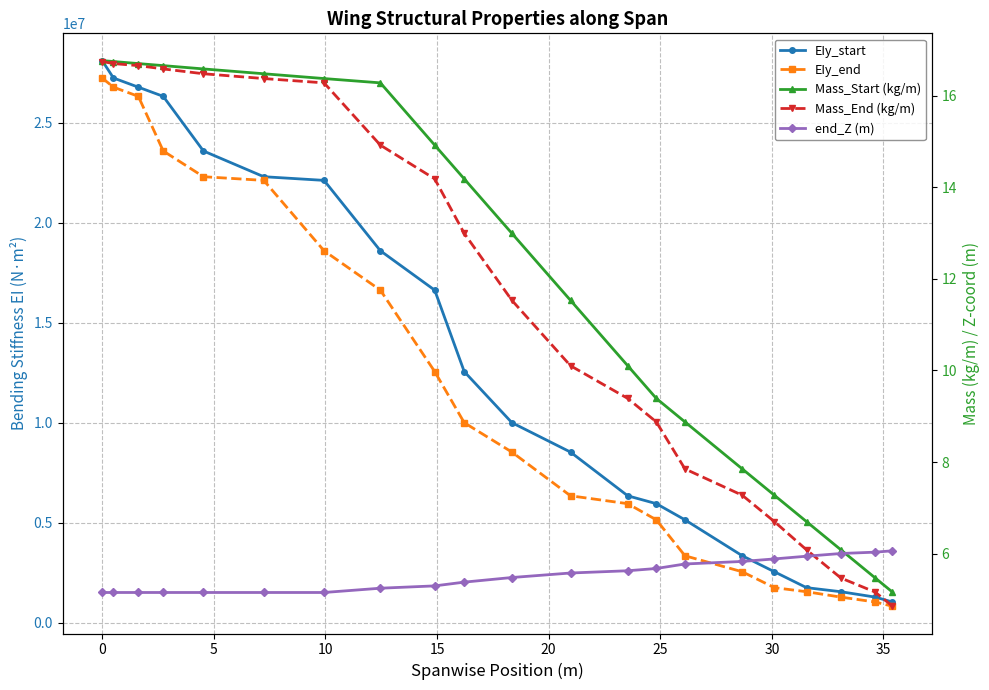

At how many categories does at least one series exceed 4373117?

15